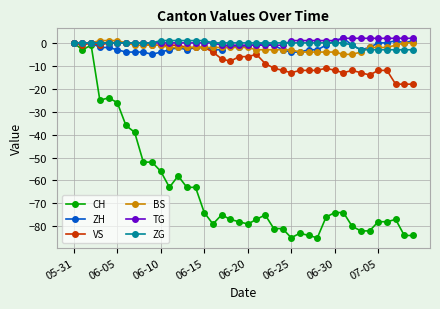

True or false: ZH has more than 0 points higher than both neighbors.

True